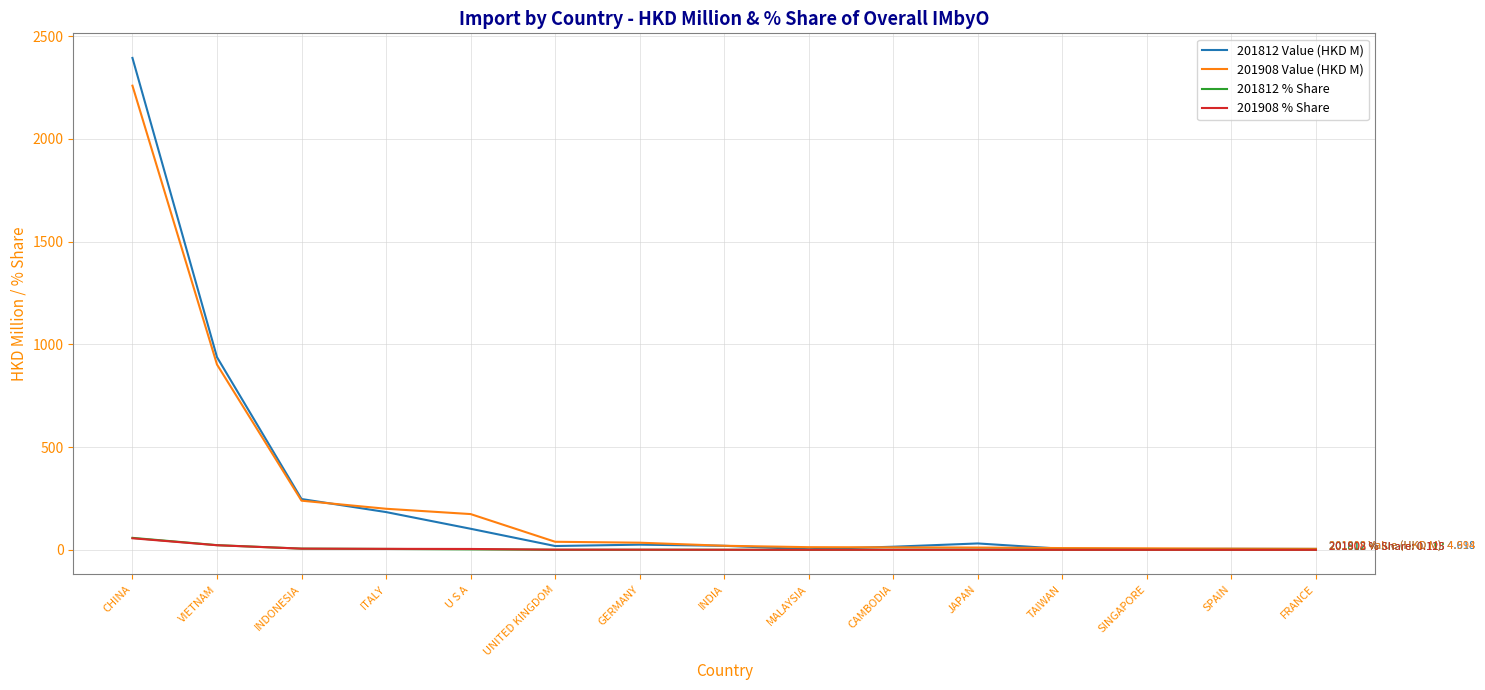

Is the value of 201812 Value (HKD M) at CAMBODIA greater than the value of 201908 Value (HKD M) at INDONESIA?

No